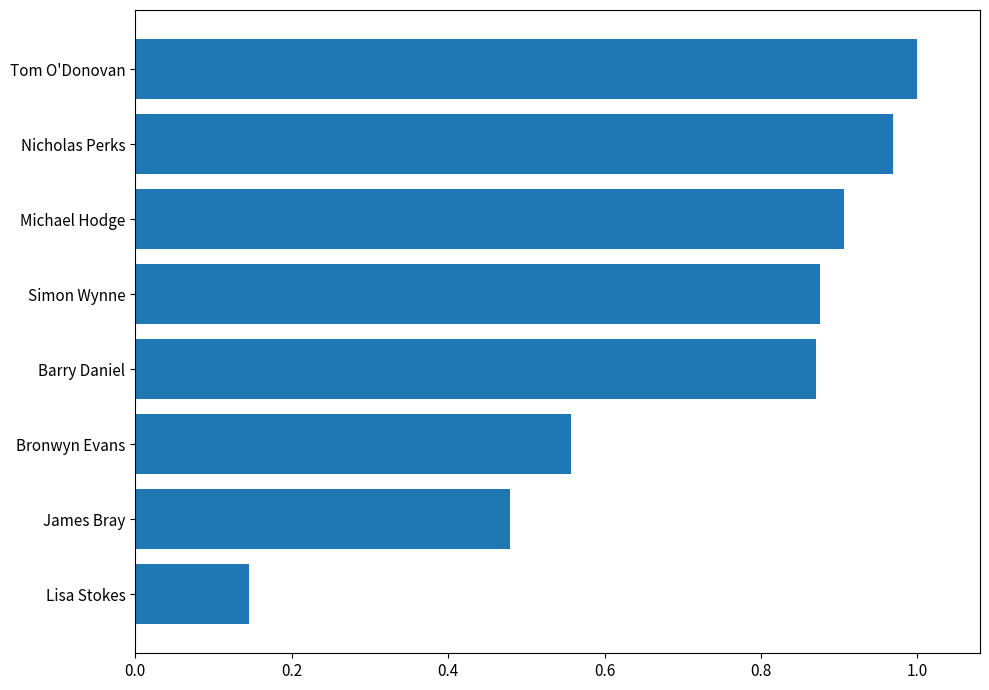

Between Barry Daniel and Tom O'Donovan, which is larger?

Tom O'Donovan